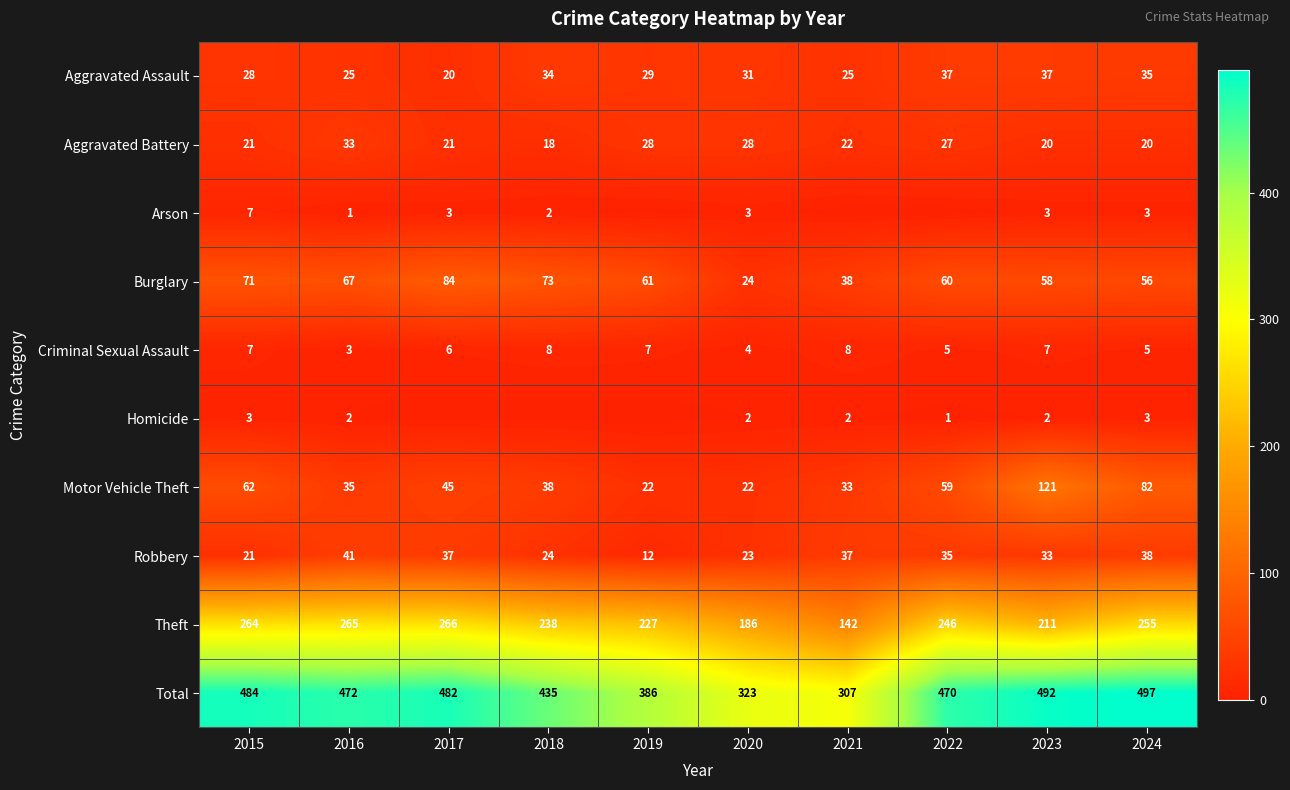

The value of Burglary at 2020 is 12. True or false?

False